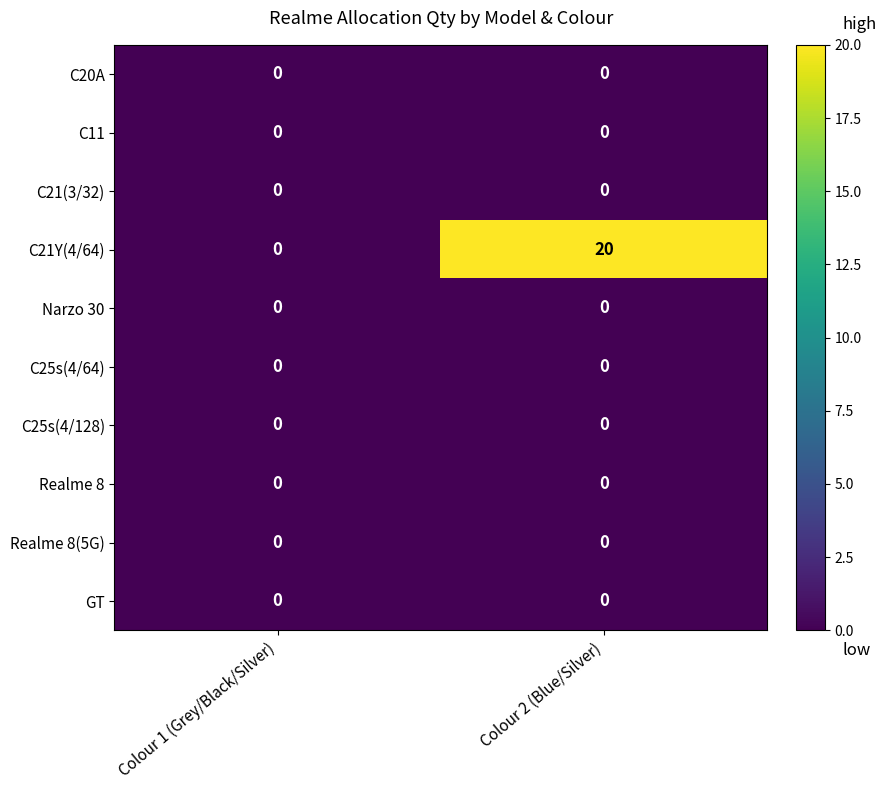

What is the highest value of the C21Y(4/64) series?

20